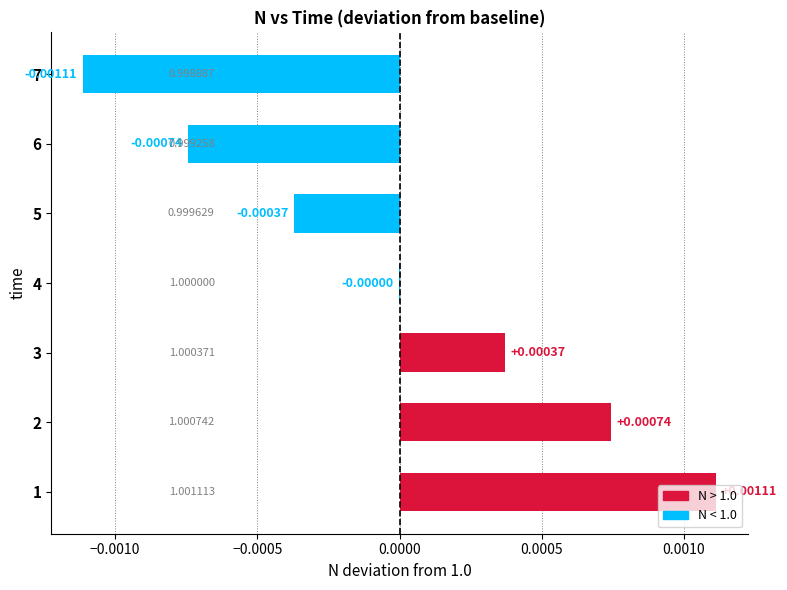

Between 7 and 4, which is larger?

4